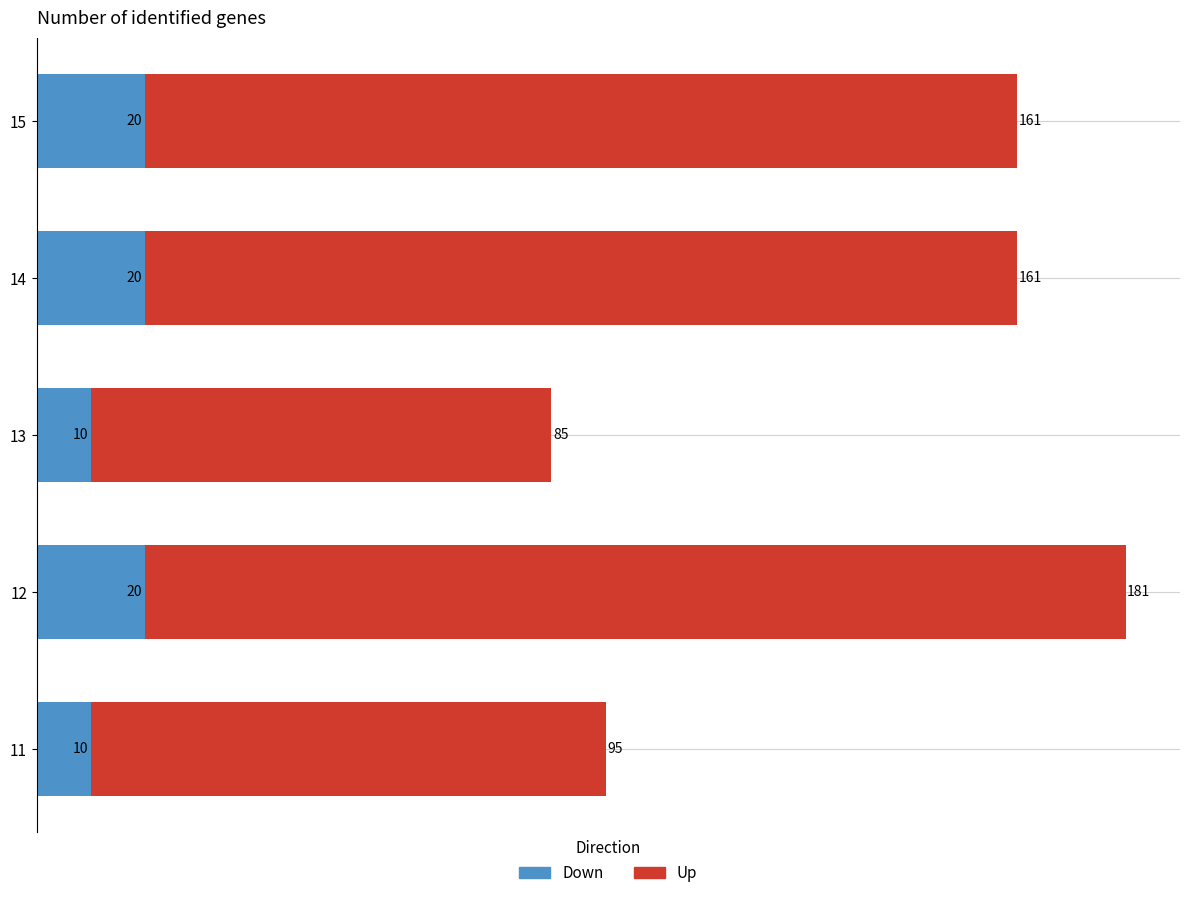

The Down series shows 20 at 12. True or false?

True